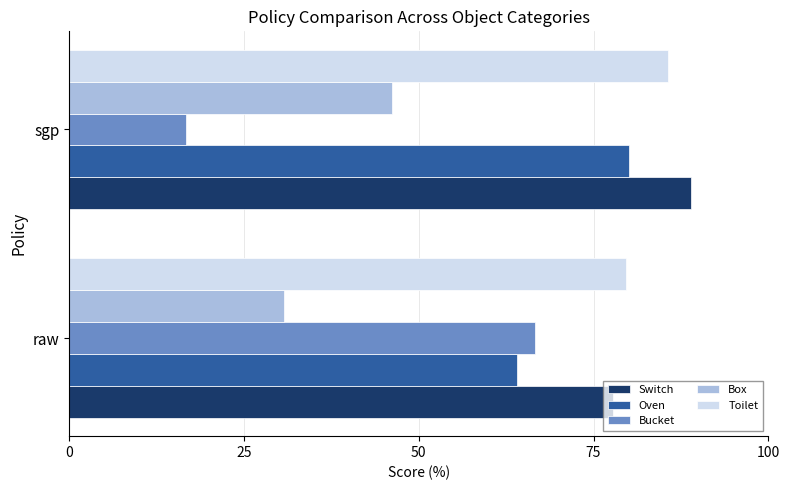

Rank the series by their maximum value, from lowest to highest.

Box, Bucket, Oven, Toilet, Switch